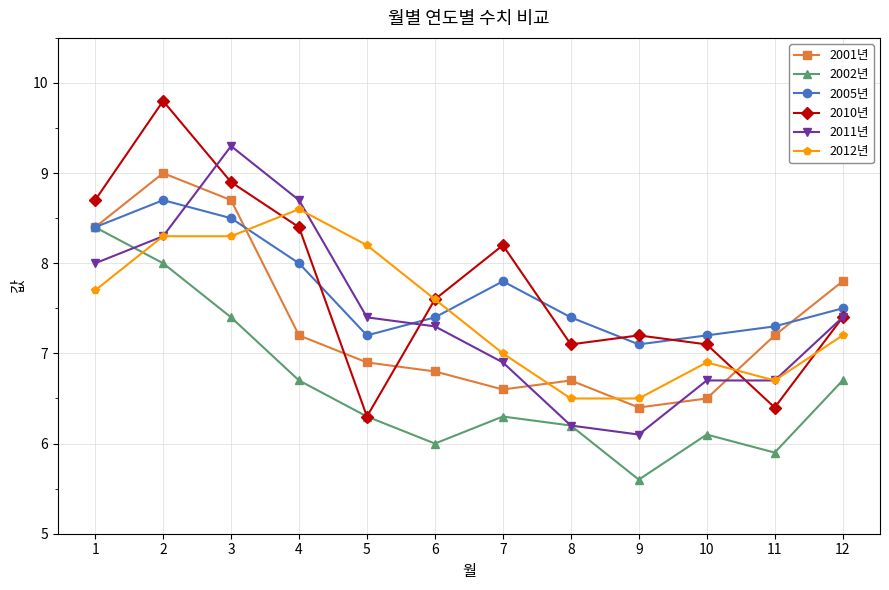

At how many categories does at least one series exceed 8?

6